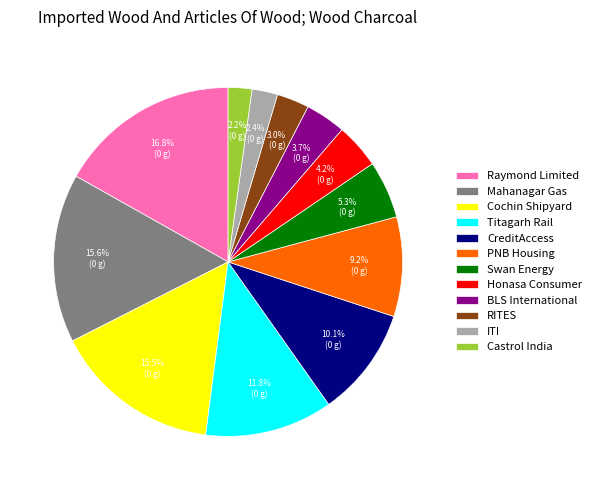

Combined, what portion of the pie is Cochin Shipyard and BLS International?

19.2%